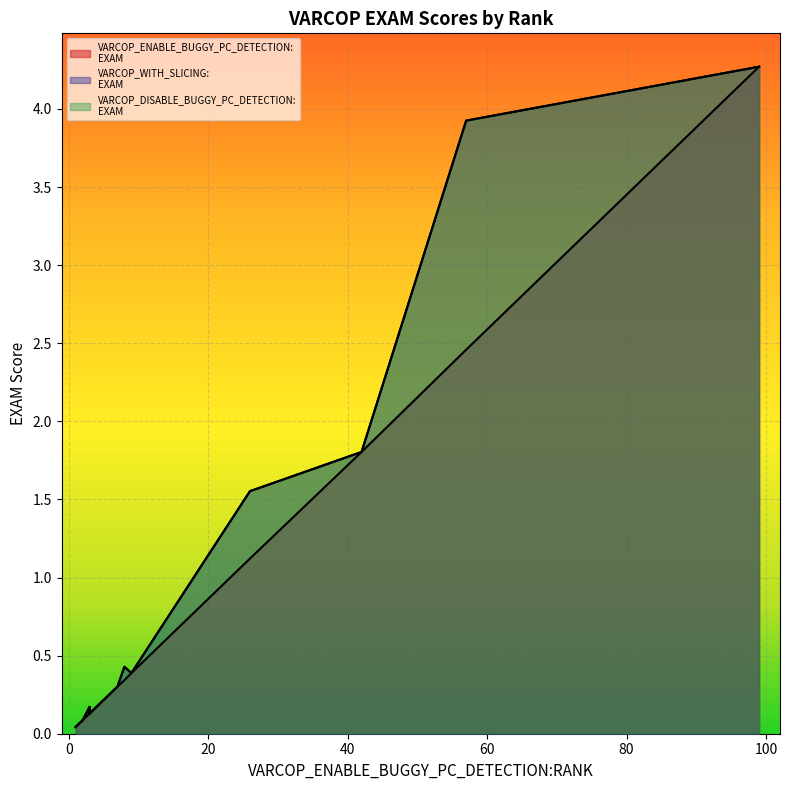

How many interior local peaks does the VARCOP_ENABLE_BUGGY_PC_DETECTION:EXAM series have?

6